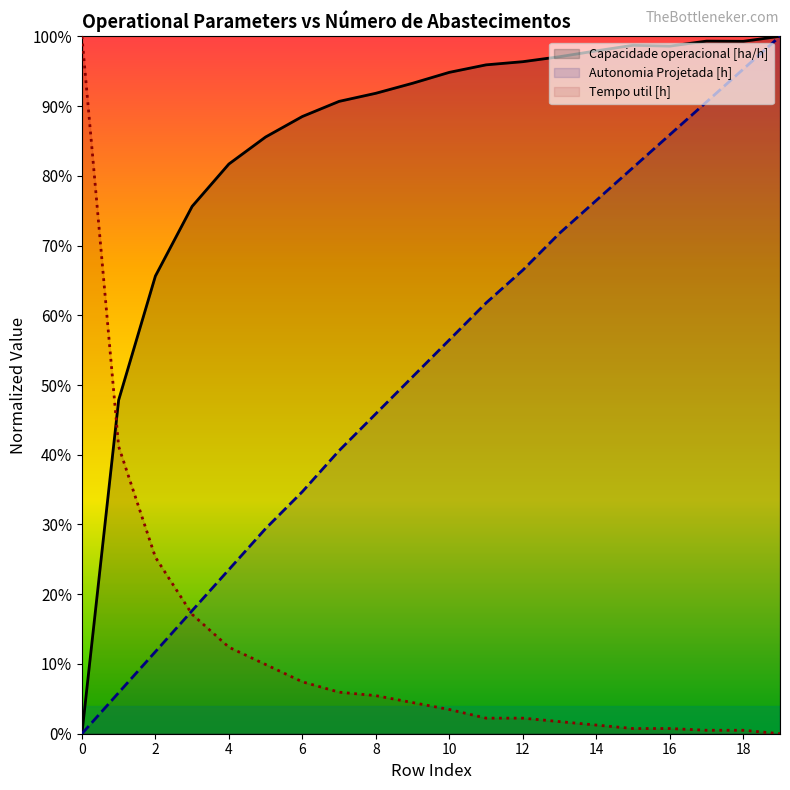

Rank the series by their maximum value, from highest to lowest.

Capacidade operacional [ha/h], Autonomia Projetada [h], Tempo util [h]